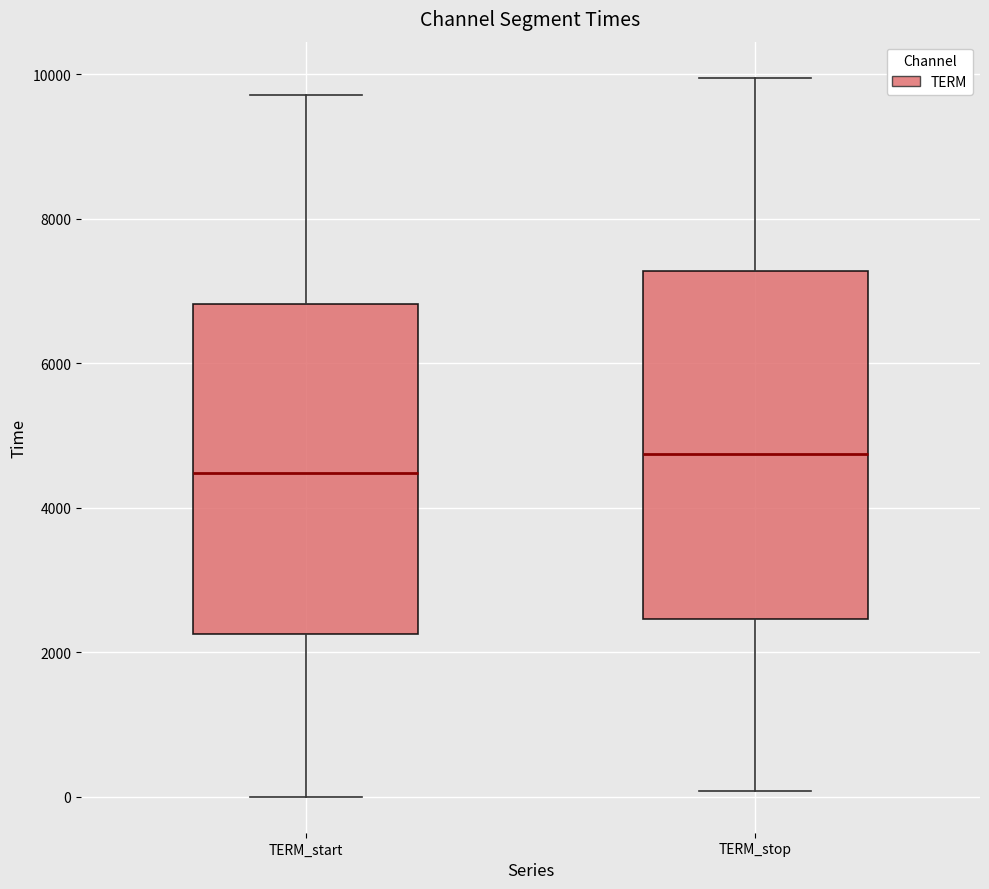

Where does the upper whisker of the box for TERM_stop end on the y-axis? The values are not printed on the chart, so give them approximately, as read against the axis.

10000